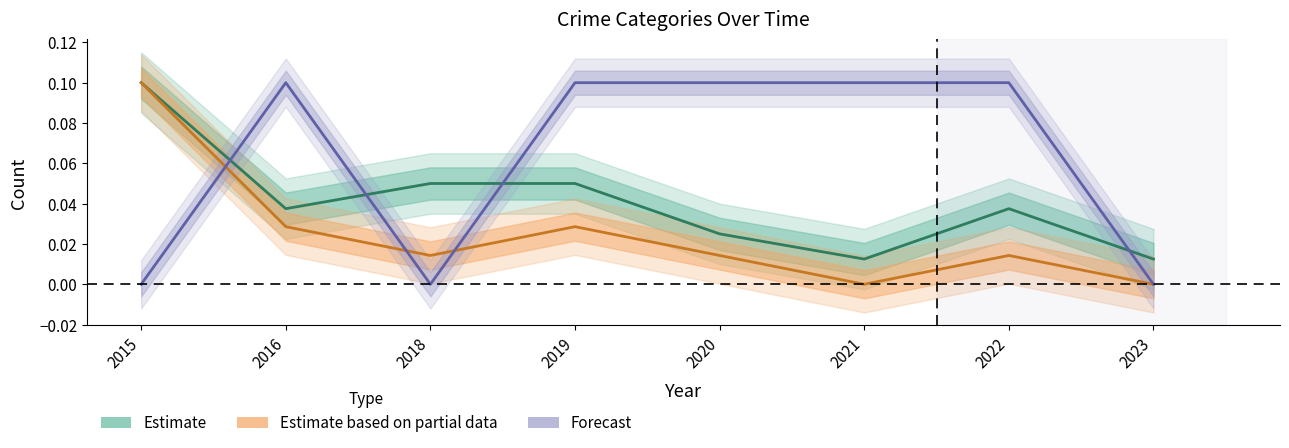

In Forecast, how many points are lower than both neighbors (excluding endpoints)?

1